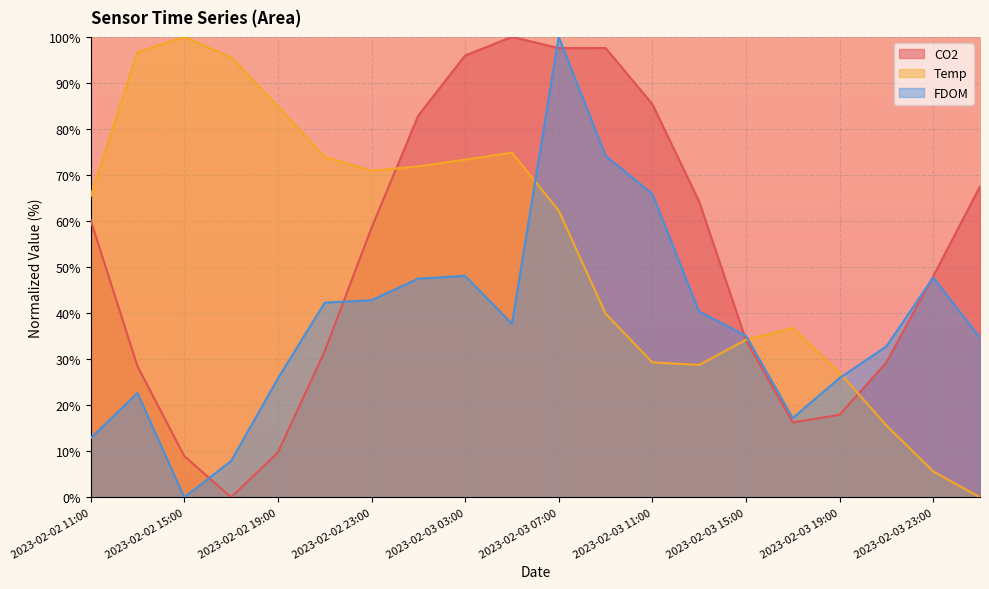

How many lines are shown in the chart?

3